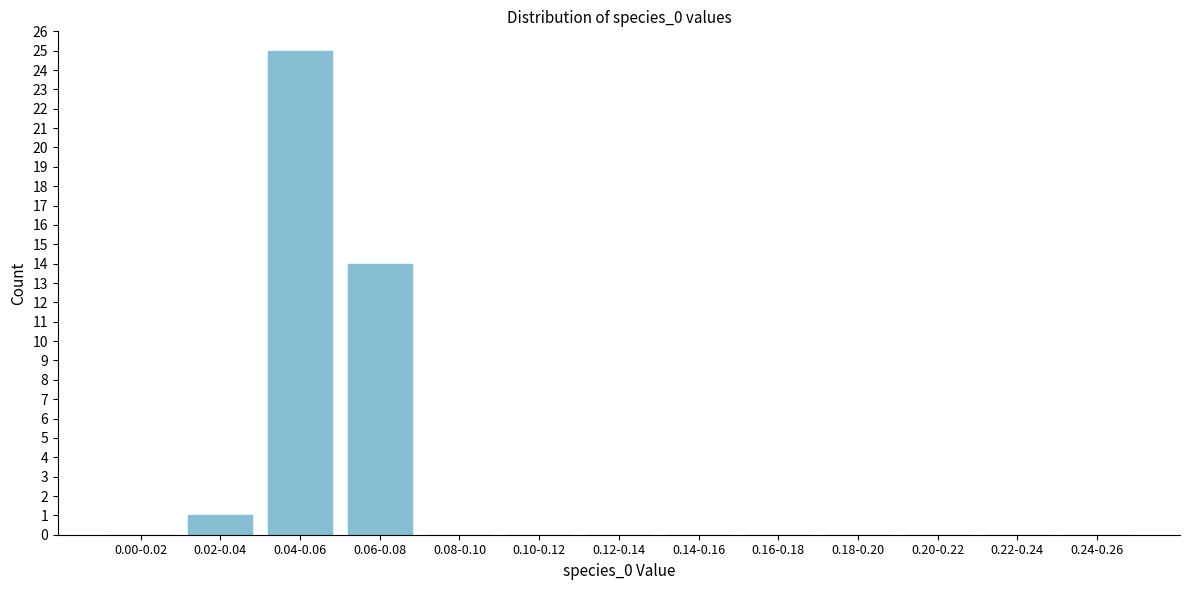

Reading left to right, extract all data points from this chart.

0.00-0.02=0	0.02-0.04=1	0.04-0.06=25	0.06-0.08=14	0.08-0.10=0	0.10-0.12=0	0.12-0.14=0	0.14-0.16=0	0.16-0.18=0	0.18-0.20=0	0.20-0.22=0	0.22-0.24=0	0.24-0.26=0